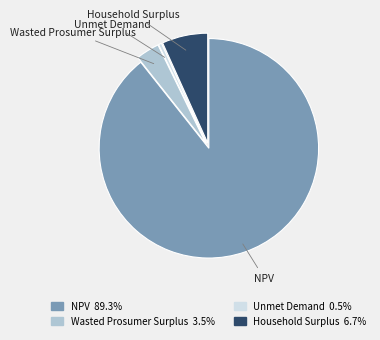

Is it true that Household Surplus is 1% of the pie?

False